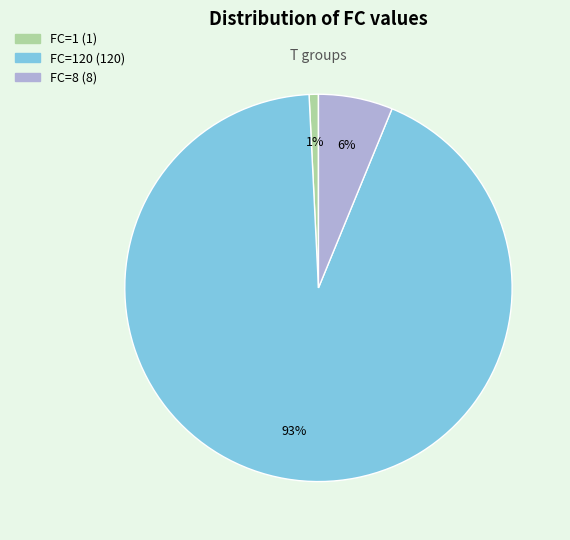

To the nearest percent, what is the difference between the largest and smallest slice percentages?

92%